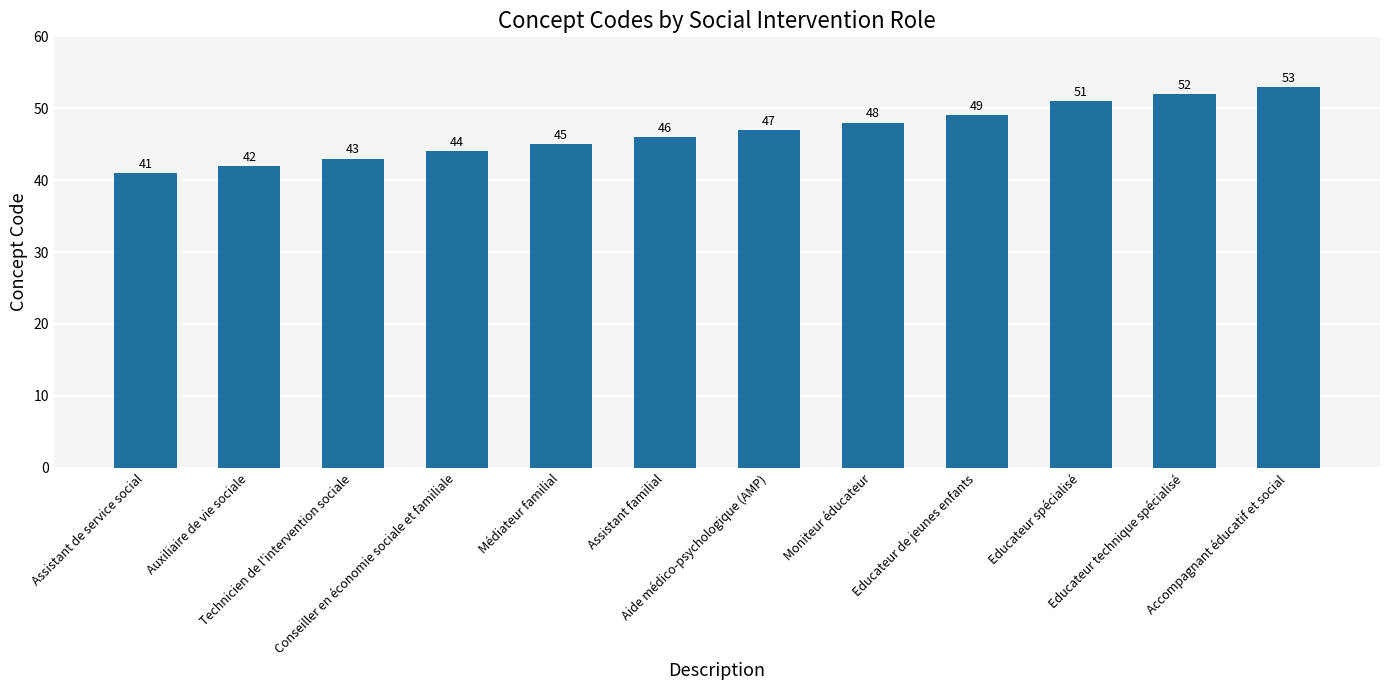

What is the label of the 4th bar from the left?

Conseiller en économie sociale et familiale